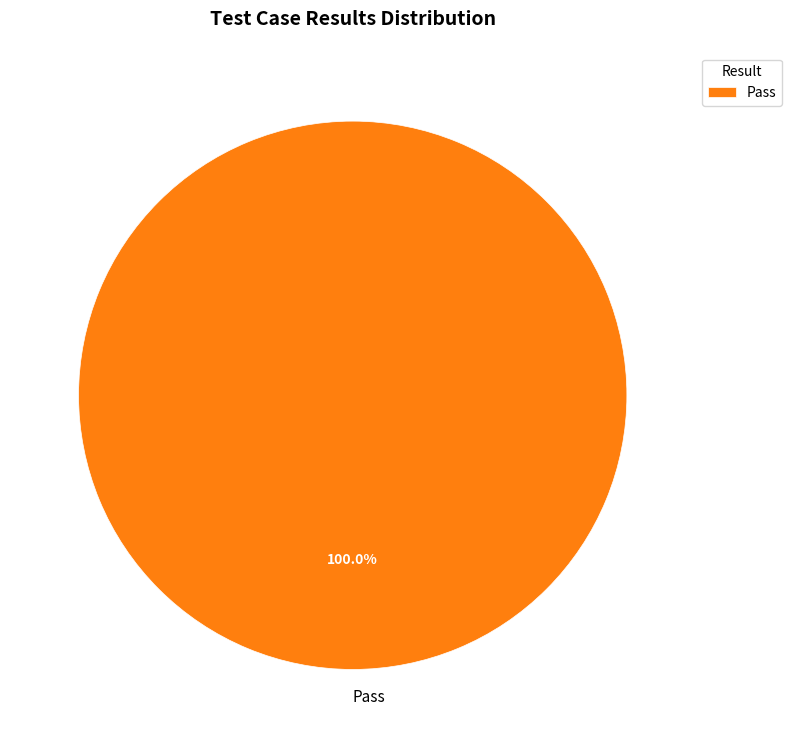

Does any single category account for the majority?

Yes